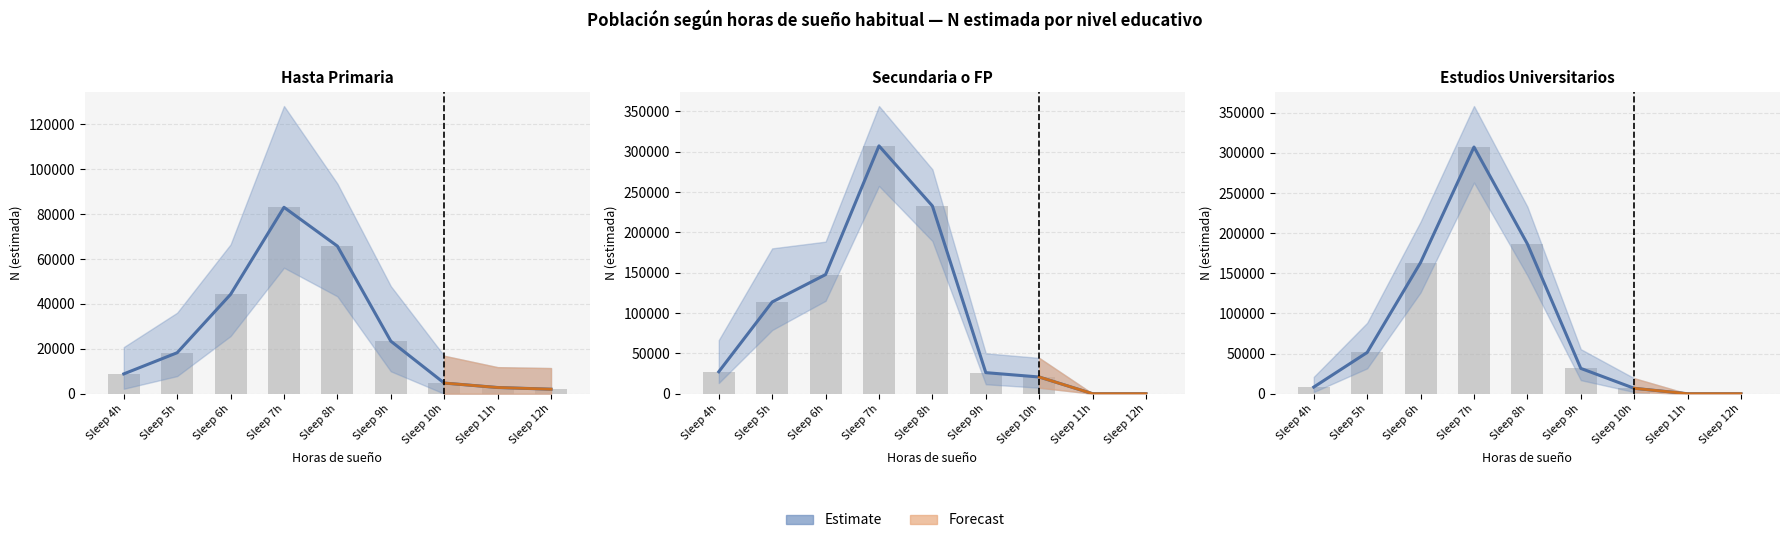

List the labels in order of Total N (Hasta primaria) value, largest first.

Sleep 7h, Sleep 8h, Sleep 6h, Sleep 9h, Sleep 5h, Sleep 4h, Sleep 10h, Sleep 11h, Sleep 12h